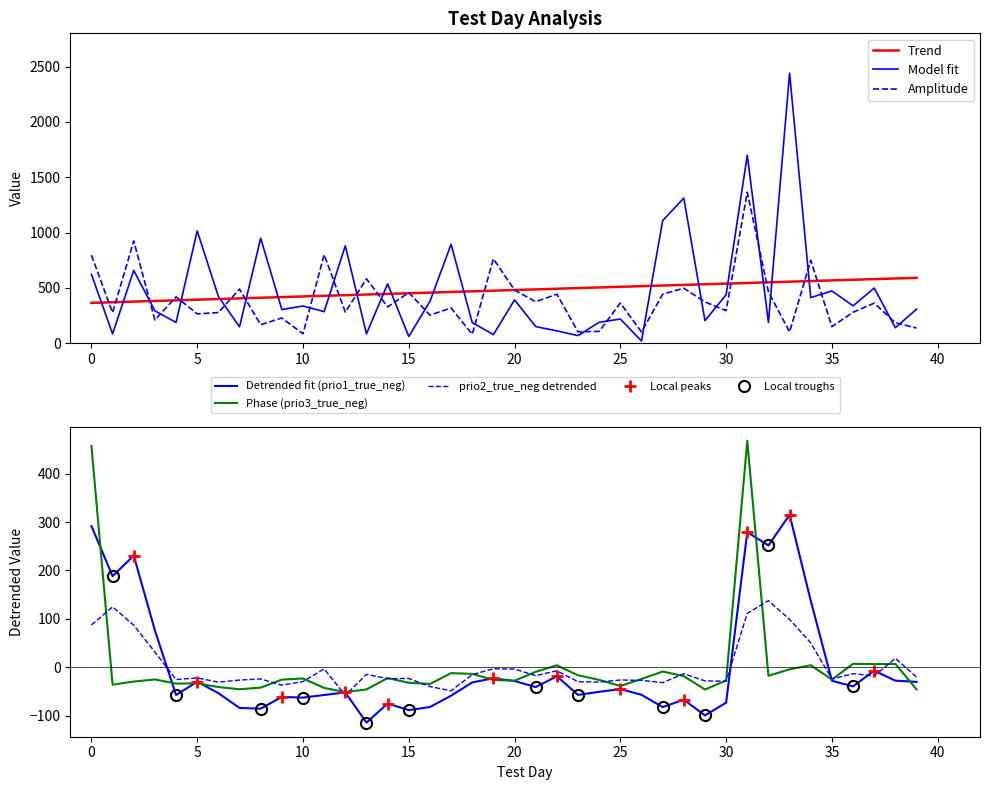

Reading right to left, transcribe all the data shown in this chart.

gain_value: 39=308.1	38=140.0	37=498.7	36=337.9	35=472.4	34=412.6	33=2440.2	32=188.4	31=1698.4	30=438.1	29=204.2	28=1311.6	27=1107.8	26=20.2	25=218.8	24=189.4	23=69.0	22=111.8	21=150.5	20=391.8	19=78.0	18=186.3	17=894.5	16=378.1	15=60.9	14=536.6	13=84.5	12=880.5	11=285.6	10=336.6	9=304.2	8=949.0	7=148.2	6=422.2	5=1015.0	4=187.8	3=292.6	2=658.2	1=84.8	0=622.9
loss_value: 39=137.5	38=185.3	37=362.1	36=279.8	35=150.3	34=749.7	33=101.7	32=464.6	31=1364.7	30=294.8	29=373.3	28=497.4	27=442.6	26=101.8	25=363.4	24=107.0	23=103.5	22=443.4	21=374.7	20=480.1	19=762.9	18=80.8	17=318.6	16=253.9	15=458.2	14=328.2	13=582.1	12=281.1	11=800.1	10=85.2	9=228.4	8=167.1	7=489.4	6=277.1	5=265.4	4=419.0	3=209.8	2=924.6	1=276.2	0=795.9
prio1_true_neg: 39=-30.3	38=-27.7	37=-7.1	36=-39.6	35=-28.0	34=137.6	33=315.1	32=251.7	31=279.3	30=-73.2	29=-99.6	28=-67.0	27=-82.5	26=-56.9	25=-45.3	24=-50.8	23=-57.2	22=-18.6	21=-41.1	20=-28.5	19=-22.9	18=-31.3	17=-58.8	16=-82.2	15=-88.6	14=-75.1	13=-114.5	12=-51.9	11=-57.4	10=-62.8	9=-61.2	8=-85.7	7=-84.1	6=-53.5	5=-30.0	4=-57.4	3=76.2	2=230.7	1=188.3	0=291.9
prio2_true_neg: 39=-20.4	38=18.4	37=-17.9	36=-13.2	35=-24.5	34=50.2	33=98.9	32=137.6	31=111.4	30=-28.9	29=-28.2	28=-13.5	27=-31.8	26=-27.1	25=-26.4	24=-30.7	23=-29.9	22=-7.2	21=-17.5	20=-3.8	19=-3.1	18=-15.4	17=-48.7	16=-40.0	15=-23.2	14=-23.5	13=-14.8	12=-58.1	11=-3.4	10=-29.7	9=-37.0	8=-24.3	7=-26.5	6=-30.8	5=-22.1	4=-25.4	3=31.3	2=87.0	1=124.7	0=87.5
prio3_true_neg: 39=-45.7	38=6.9	37=6.4	36=7.0	35=-25.4	34=4.2	33=-4.3	32=-17.7	31=467.9	30=-27.6	29=-46.0	28=-18.4	27=-8.9	26=-24.3	25=-38.7	24=-26.2	23=-16.6	22=4.0	21=-9.5	20=-27.9	19=-26.3	18=-13.7	17=-12.2	16=-34.6	15=-32.0	14=-22.5	13=-45.9	12=-51.3	11=-42.8	10=-23.2	9=-25.6	8=-42.1	7=-45.5	6=-40.9	5=-33.4	4=-33.8	3=-25.2	2=-29.6	1=-36.1	0=457.5